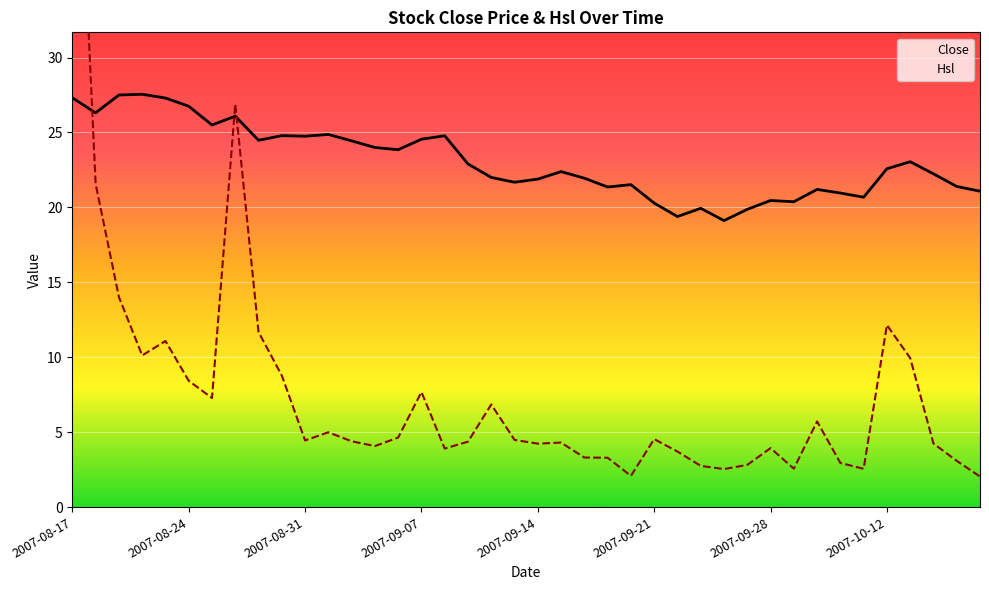

Rank the series by their average value, from lowest to highest.

Hsl, Close